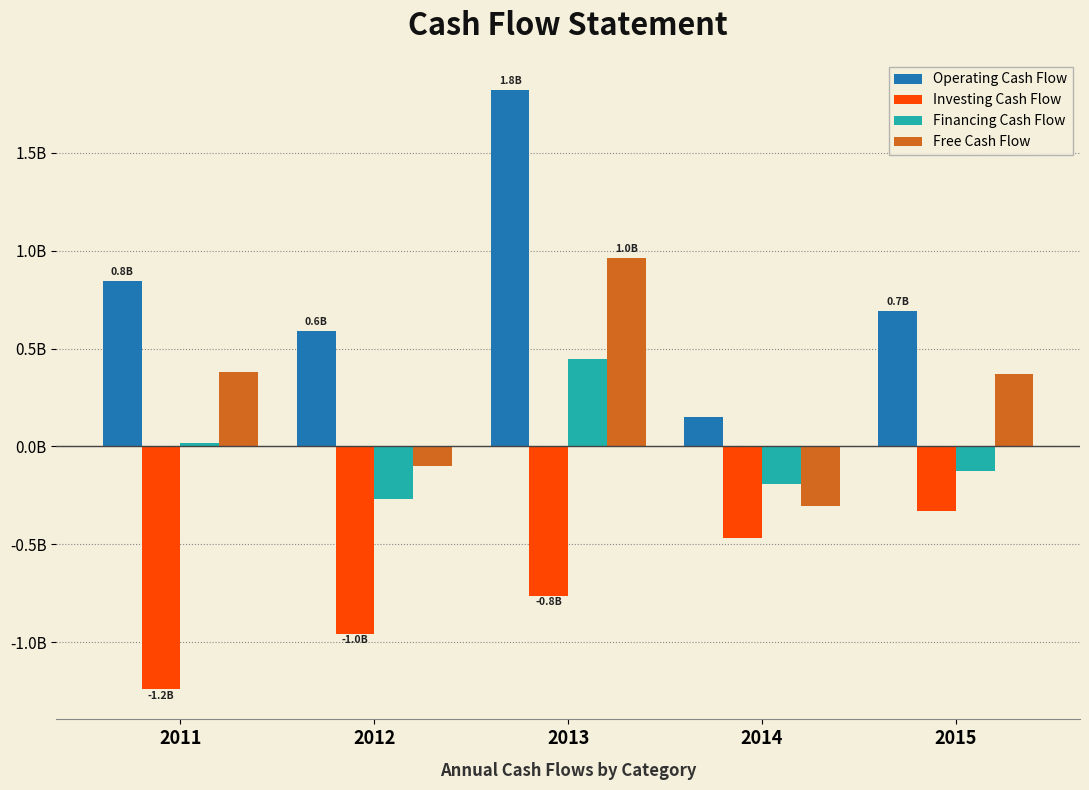

Which series changed the most between 2011 and 2013?

Operating Cash Flow